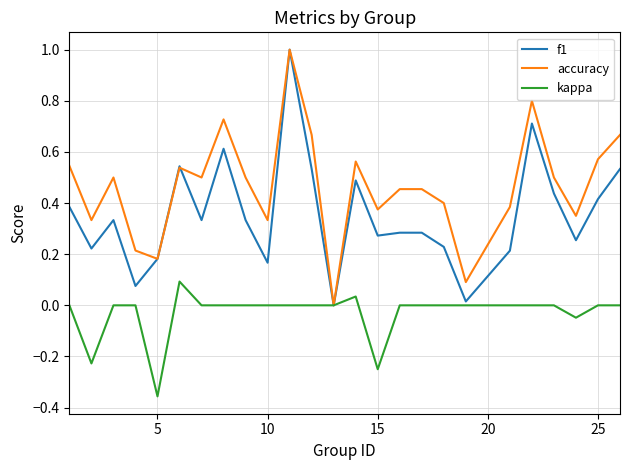

Which series has the largest total across all categories?

accuracy